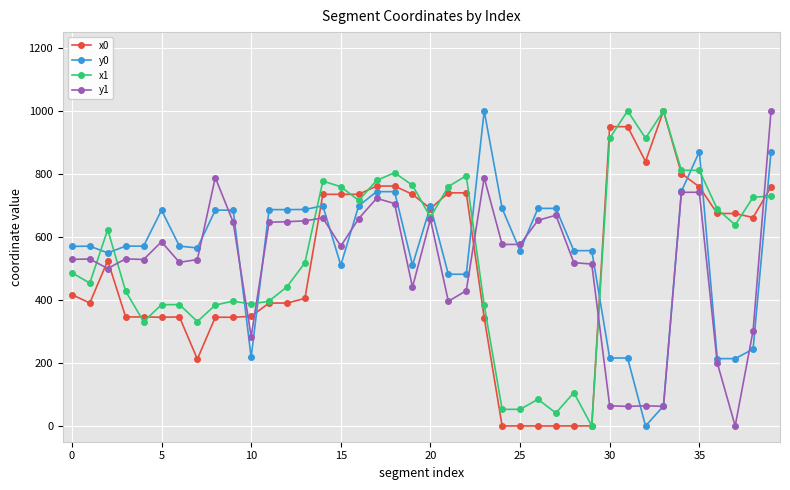

True or false: x0 has more than 1 interior local peaks.

True